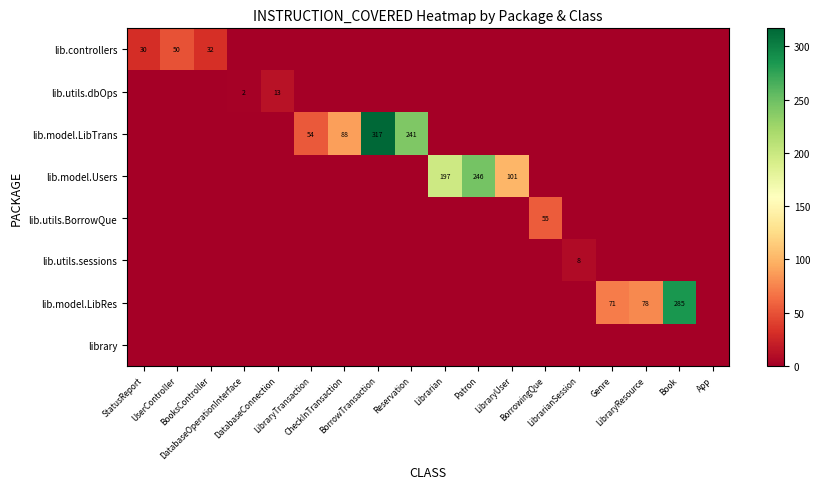

List the labels in order of library value, largest first.

StatusReport, UserController, BooksController, DatabaseOperationInterface, DatabaseConnection, LibraryTransaction, CheckInTransaction, BorrowTransaction, Reservation, Librarian, Patron, LibraryUser, BorrowingQue, LibrarianSession, Genre, LibraryResource, Book, App